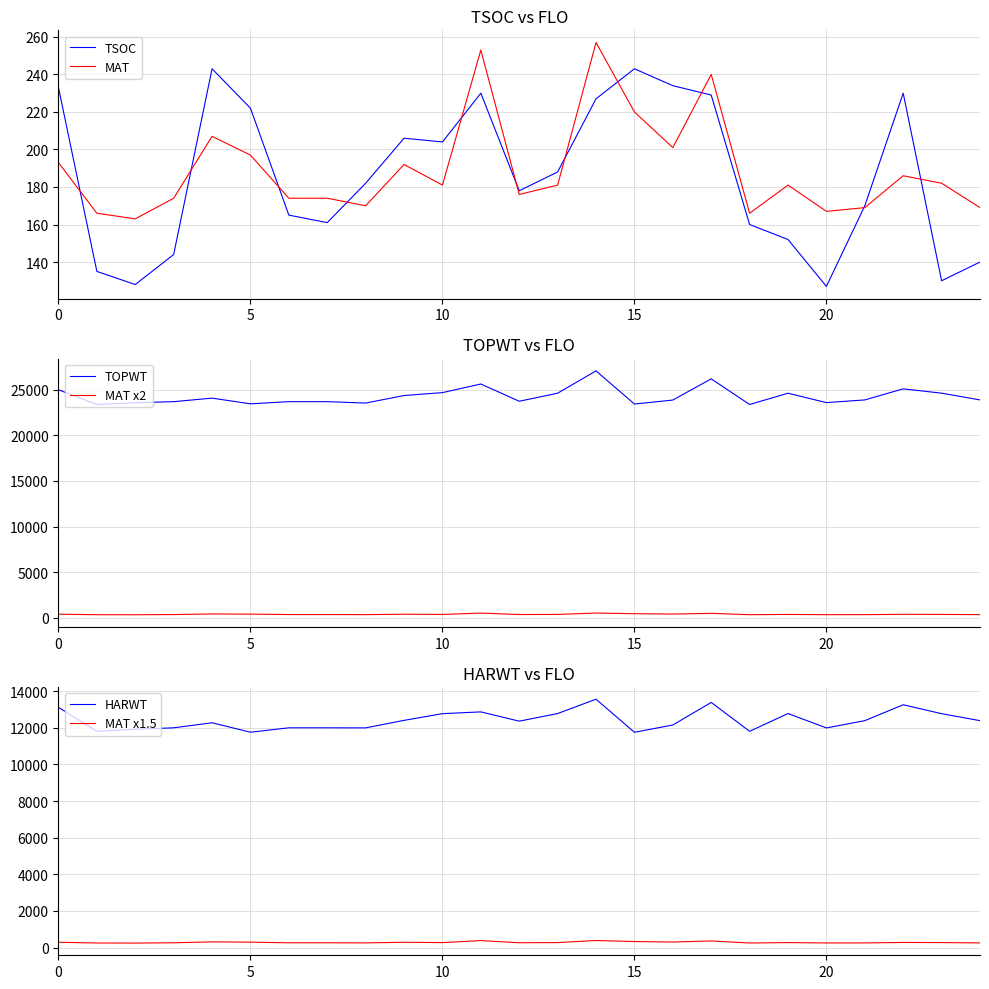

Is it true that MAT x2 equals 386 at 0?

True